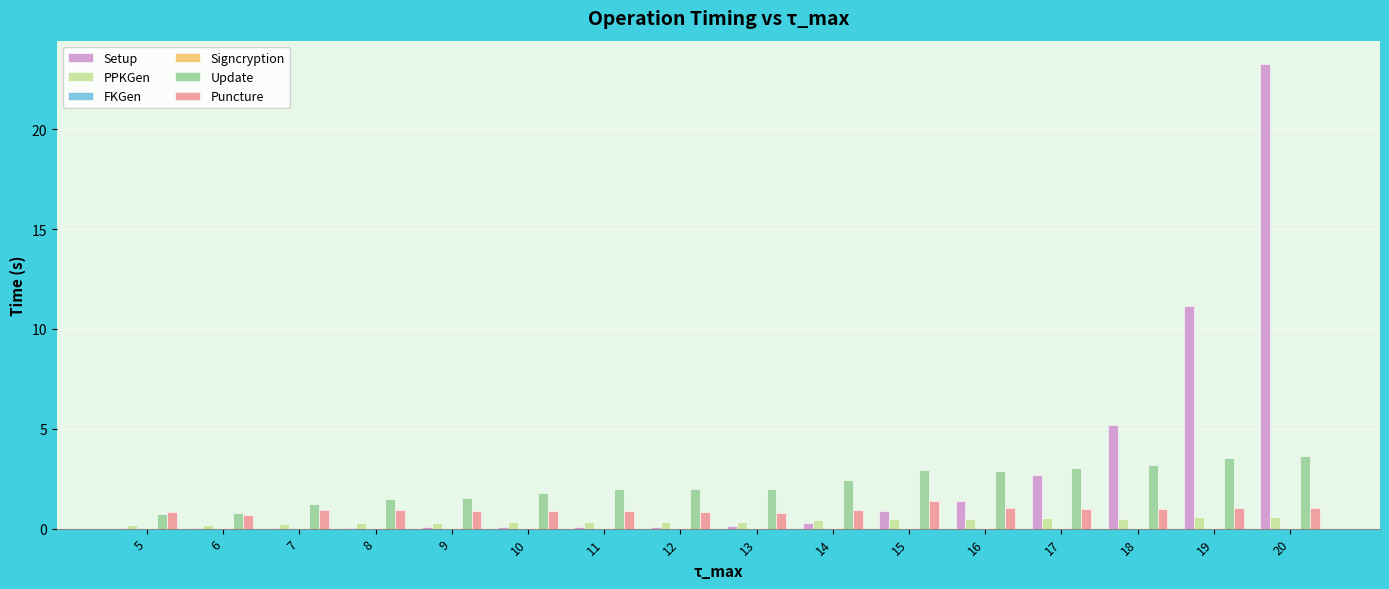

What is the average value of the PPKGen series?

0.4